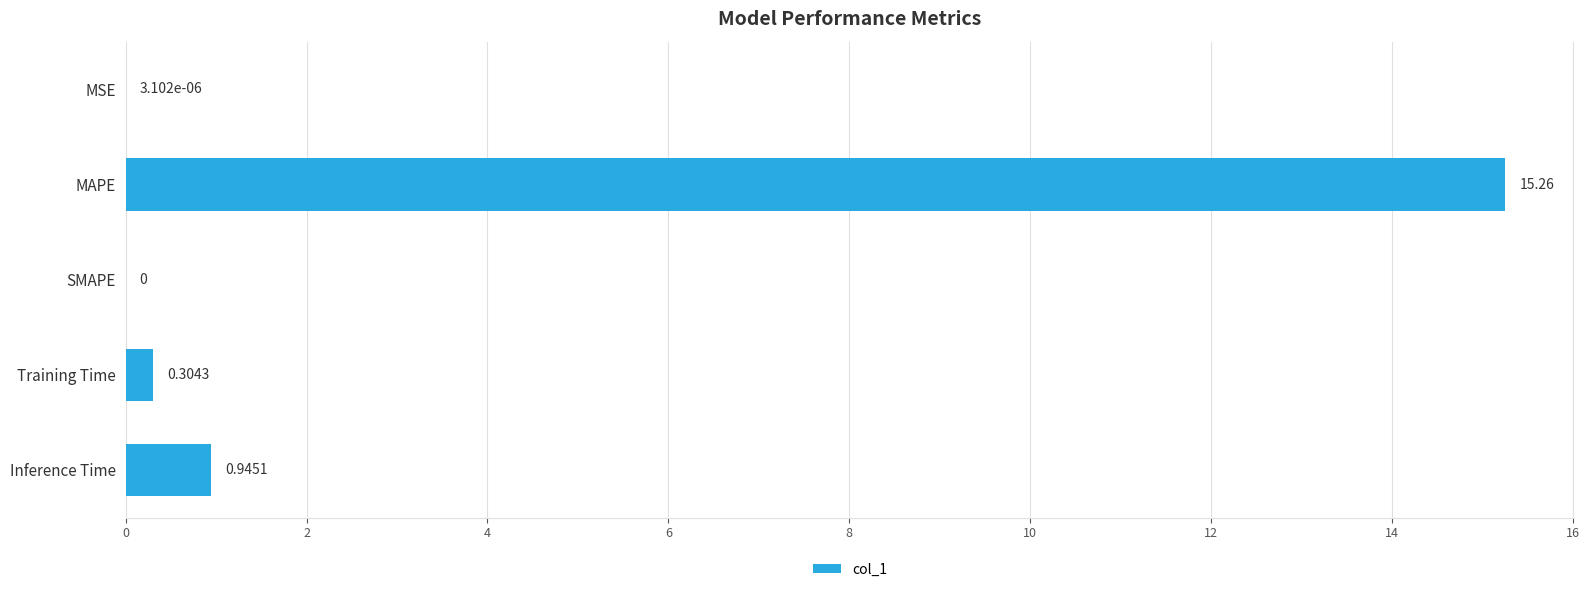

Where is the data nearest to the value 7?

Inference Time